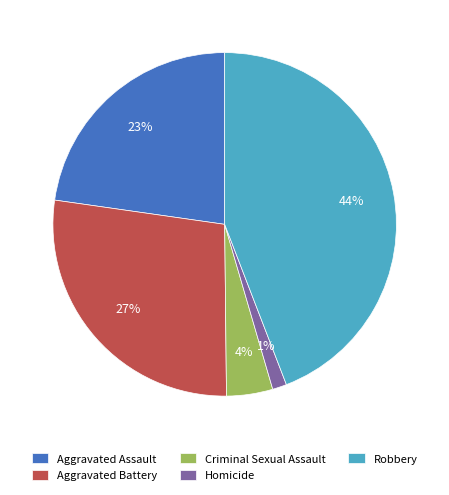

Is the sum of Robbery and Homicide greater than half?

No